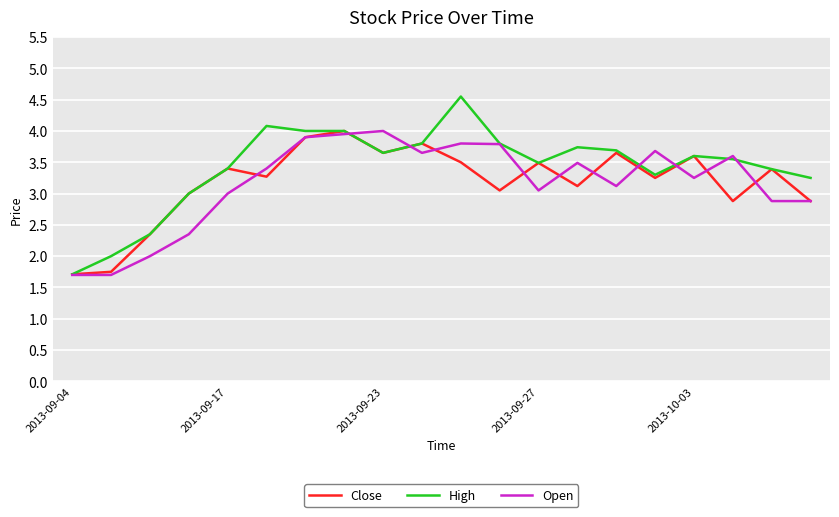

What is the highest value of the Open series?

4.0